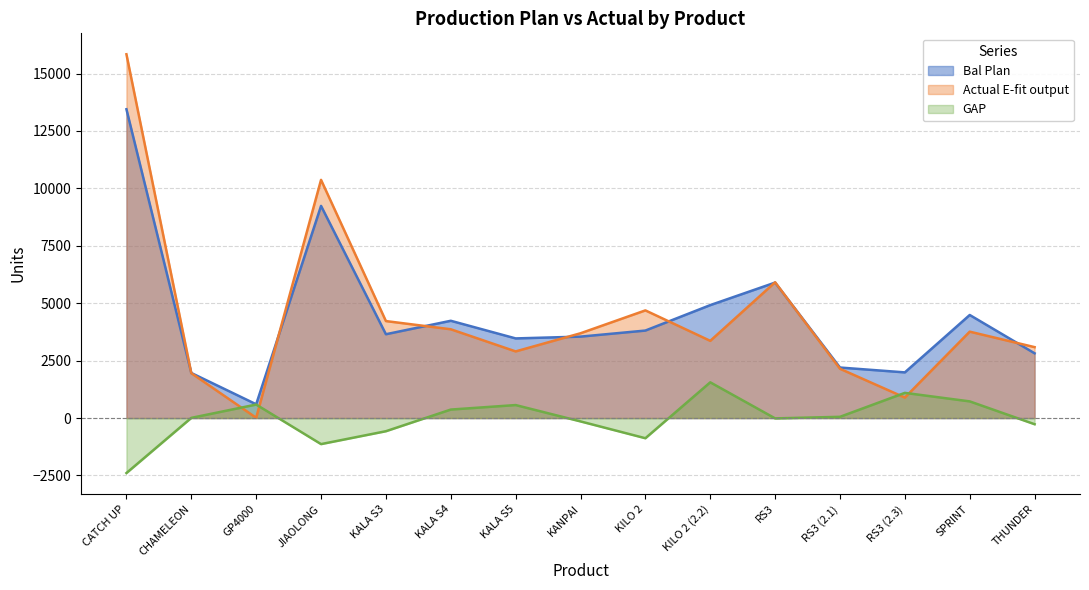

What is the difference between the GAP values at SPRINT and KILO 2?

1604